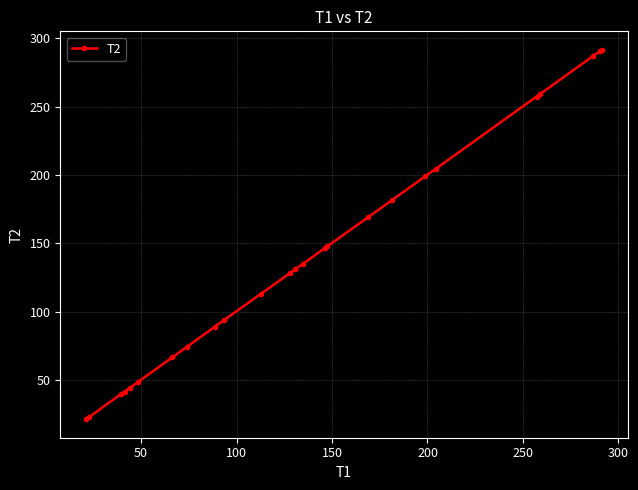

What is the sum of all values?

3485.5